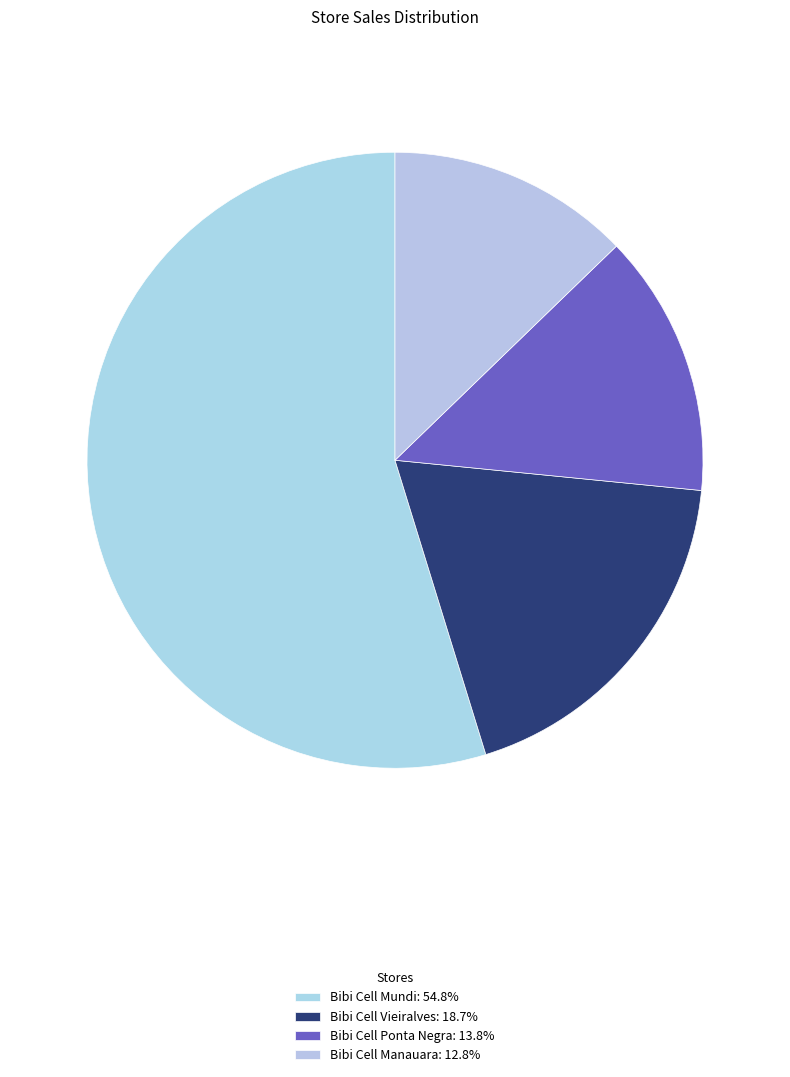

What is the smallest slice in the pie chart?

Bibi Cell Manauara